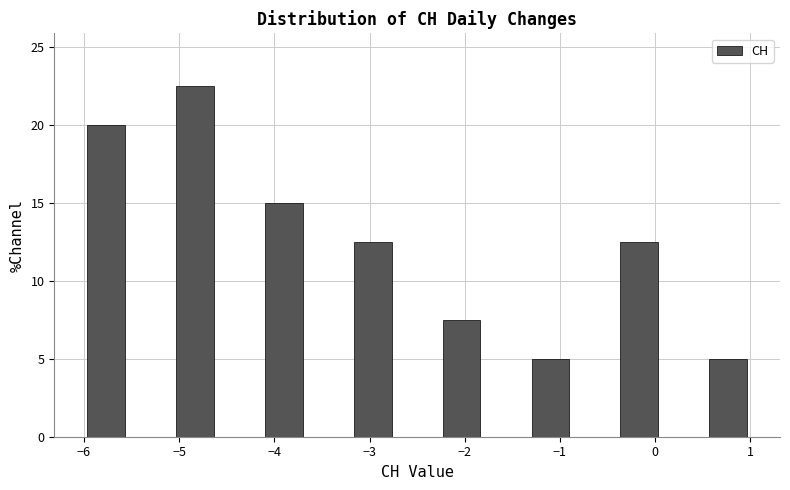

Reading left to right, transcribe this chart: for each bar, give the range it covers on the x-axis and its height. Neither the bar edges nor the heights are printed on the chart, so give them approximately, as read against the axes.

-6.0 to -5.5: 20.0
-5.5 to -5.1: 0
-5.1 to -4.6: 22.5
-4.6 to -4.1: 0
-4.1 to -3.7: 15.0
-3.7 to -3.2: 0
-3.2 to -2.7: 12.5
-2.7 to -2.3: 0
-2.3 to -1.8: 7.5
-1.8 to -1.3: 0
-1.3 to -0.9: 5.0
-0.9 to -0.4: 0
-0.4 to 0.1: 12.5
0.1 to 0.5: 0
0.5 to 1.0: 5.0